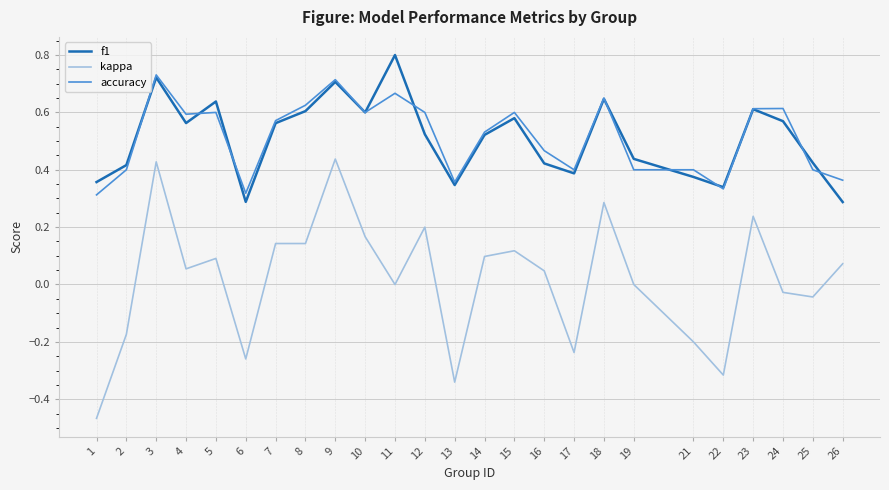

What is the greatest value displayed?

0.8